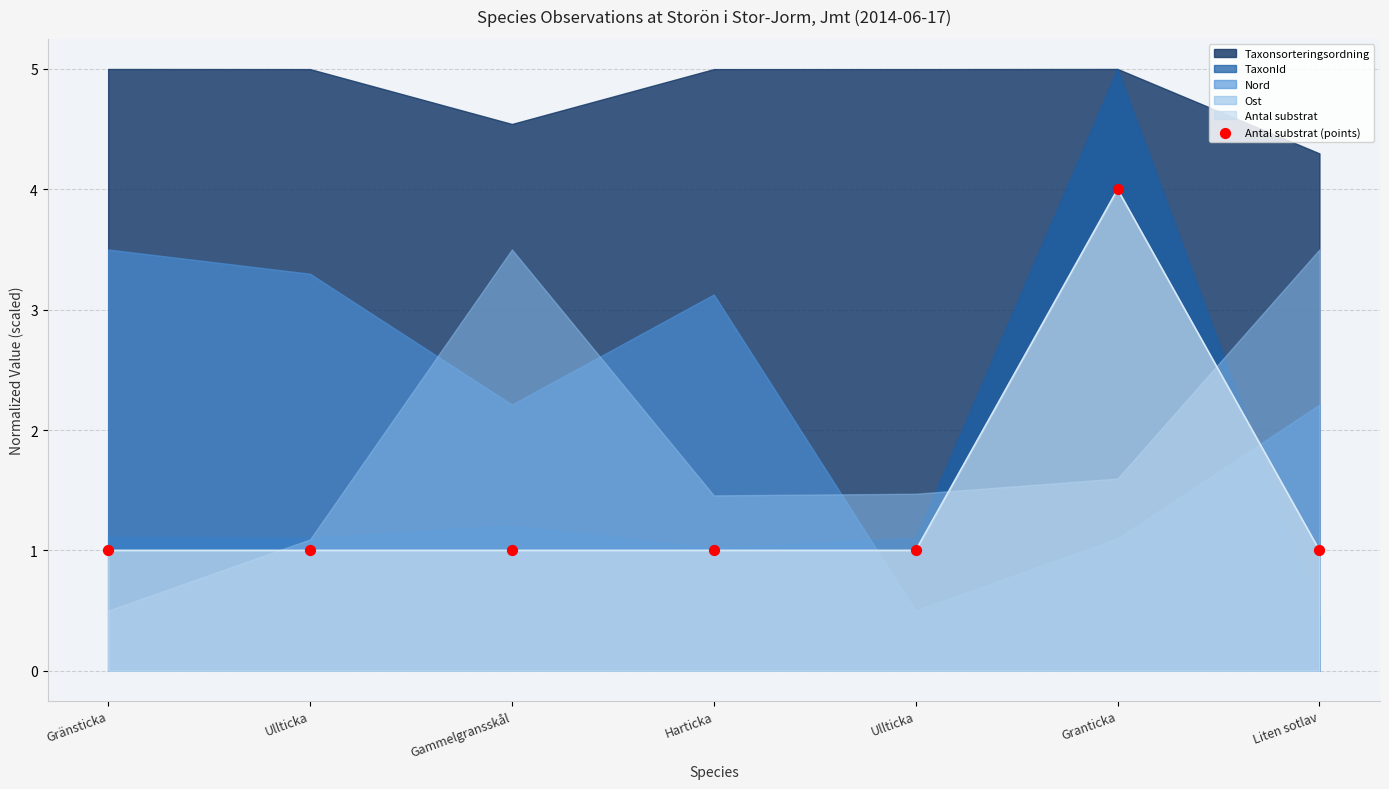

Between Harticka and Liten sotlav, which is larger?

Harticka